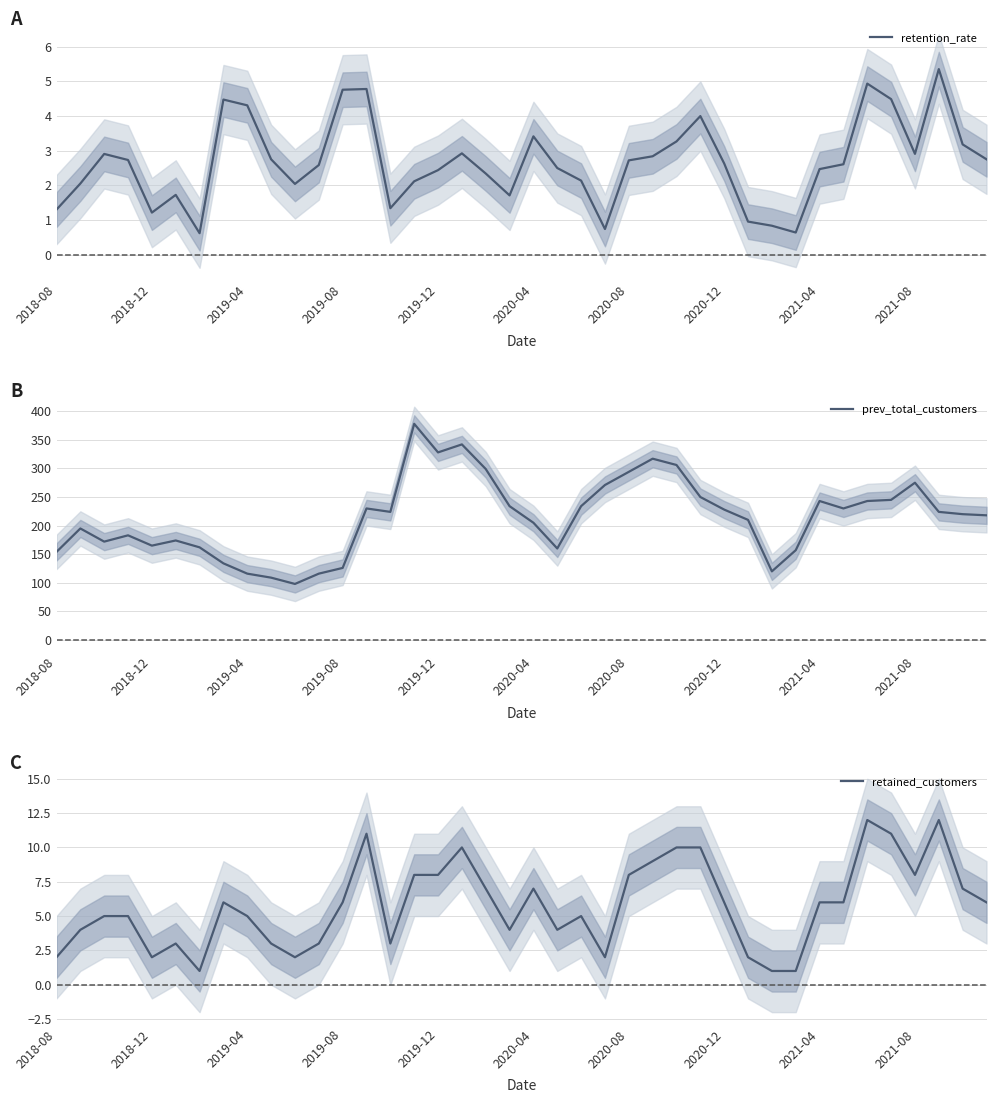

What is the lowest value of the retention_rate series?

0.6